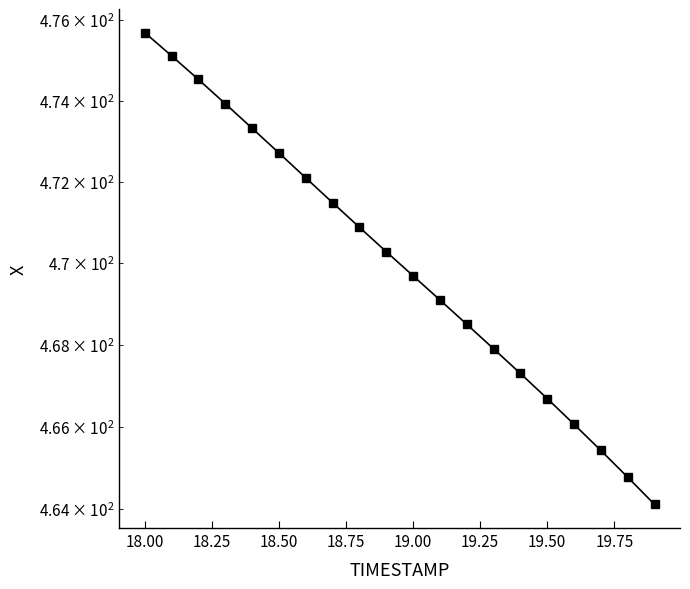

What is the difference between the maximum and minimum values?

11.6